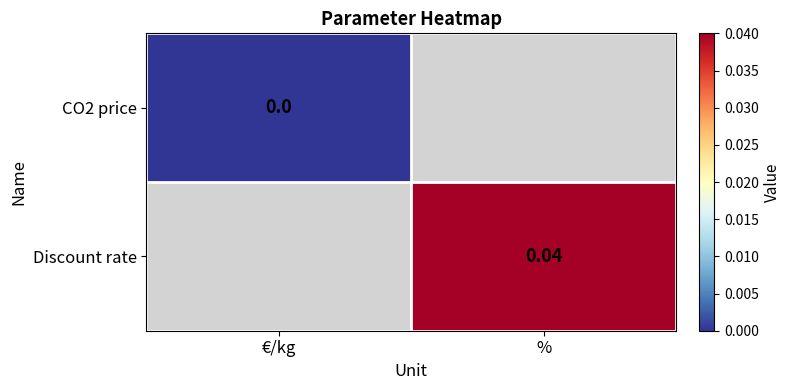

Is the value of Discount rate at % greater than the value of CO2 price at €/kg?

Yes